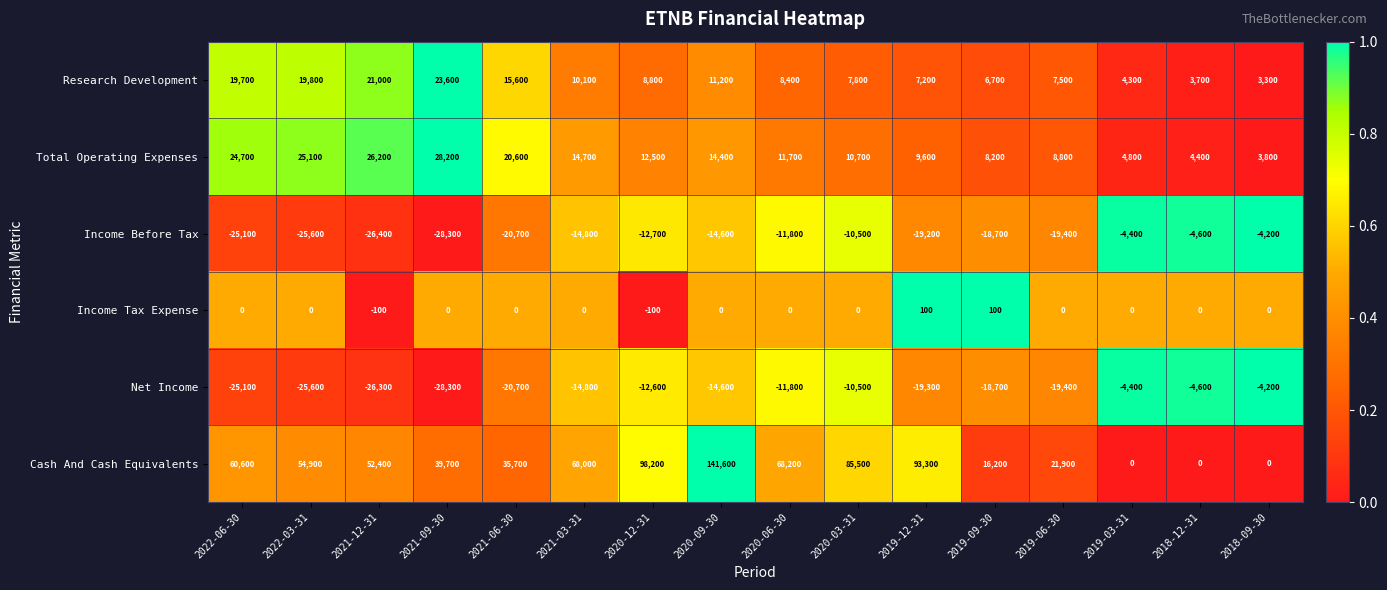

Which series has the largest range (max minus min)?

Cash And Cash Equivalents